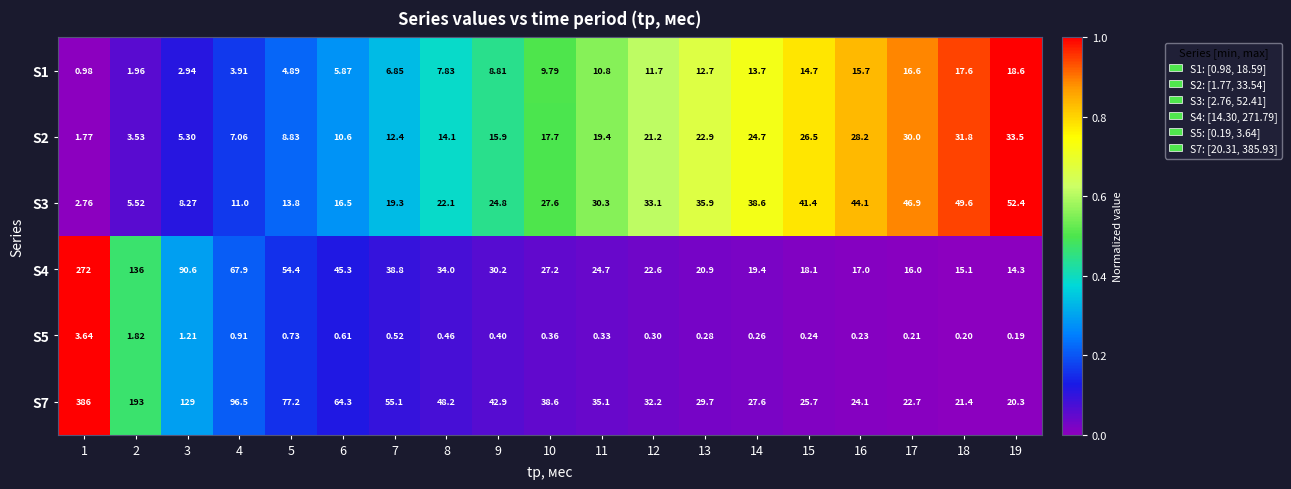

How many data points does each series have?

19